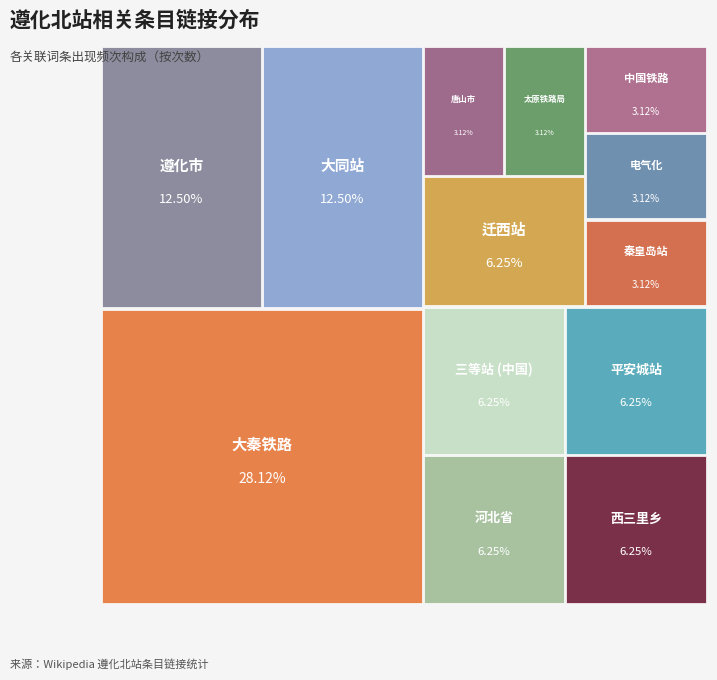

Which slice is the largest?

大秦铁路